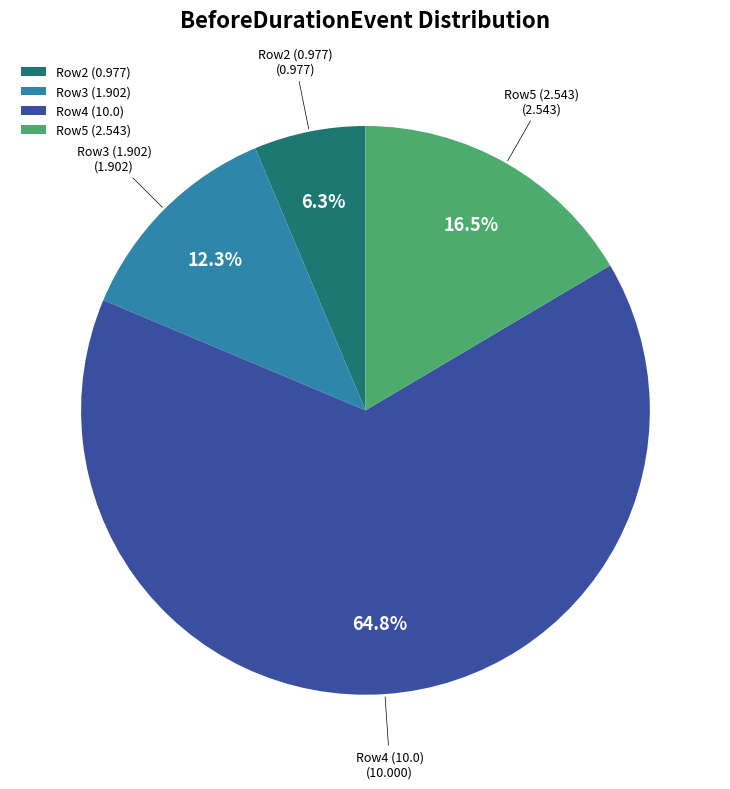

Rank the categories by value from lowest to highest.

Row2 (0.977), Row3 (1.902), Row5 (2.543), Row4 (10.0)